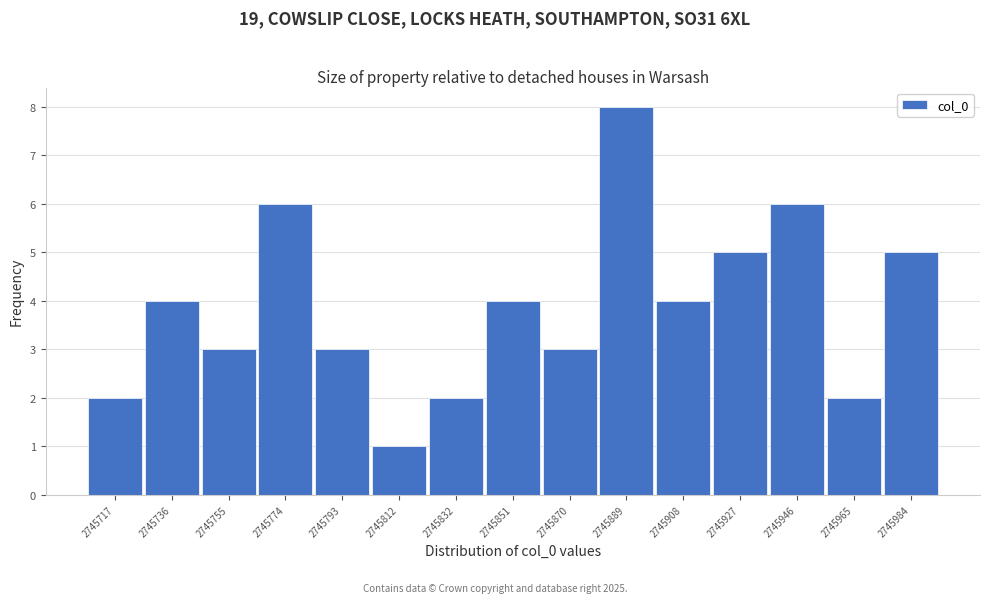

Reading left to right, what are all the values shown in this chart?

2	4	3	6	3	1	2	4	3	8	4	5	6	2	5